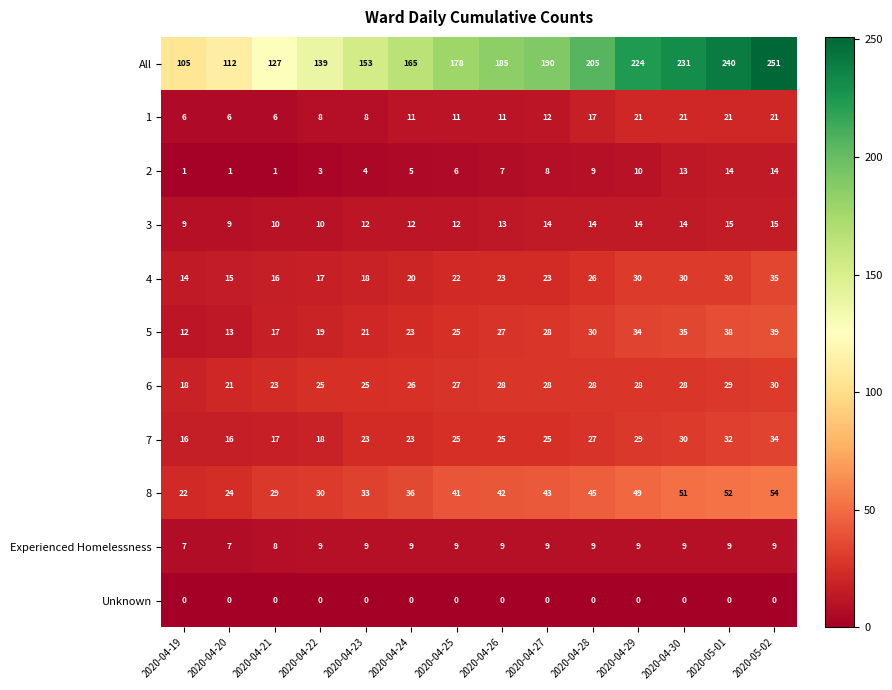

List the series in order of their peak value, lowest first.

Unknown, Experienced Homelessness, 2, 3, 1, 6, 7, 4, 5, 8, All